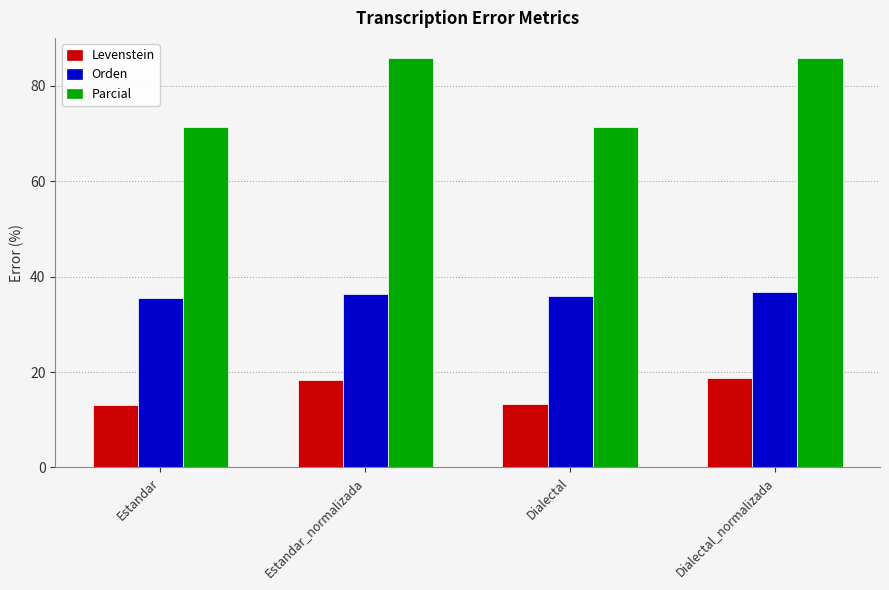

What is the greatest value displayed?

85.7